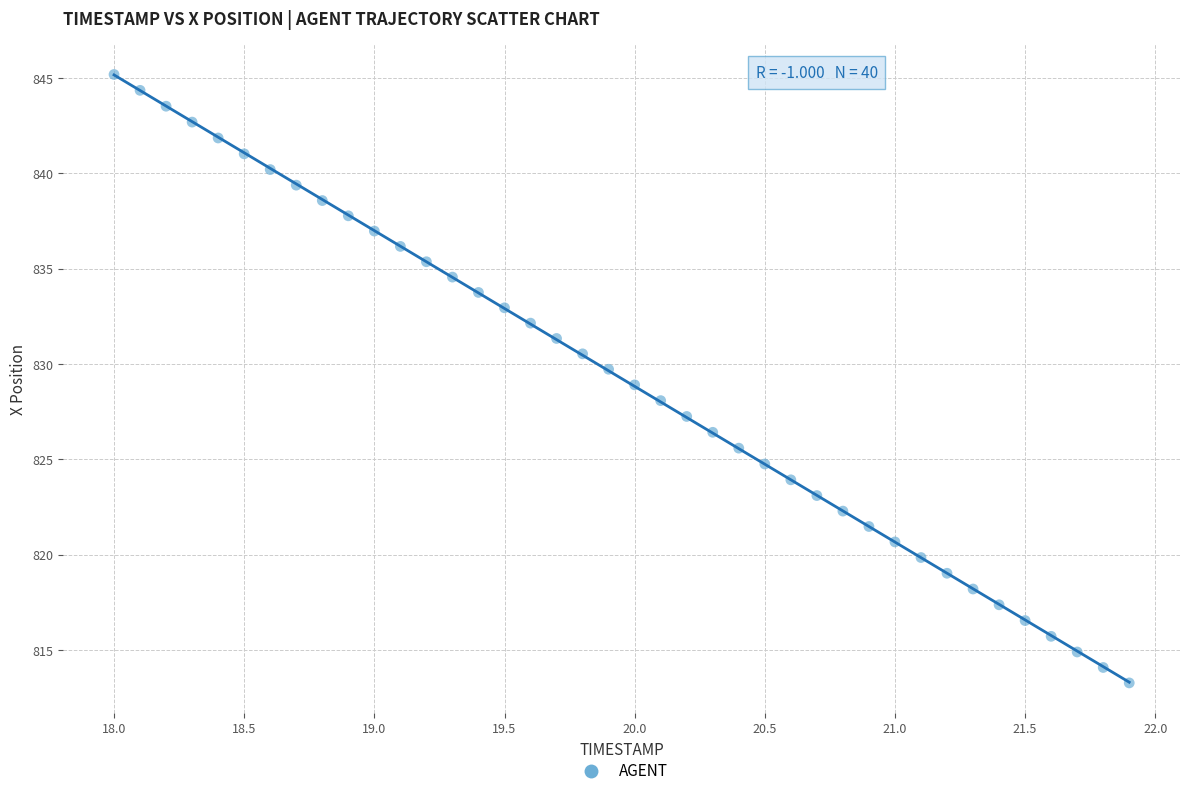

What is the range of Y values (max minus min)?

31.9